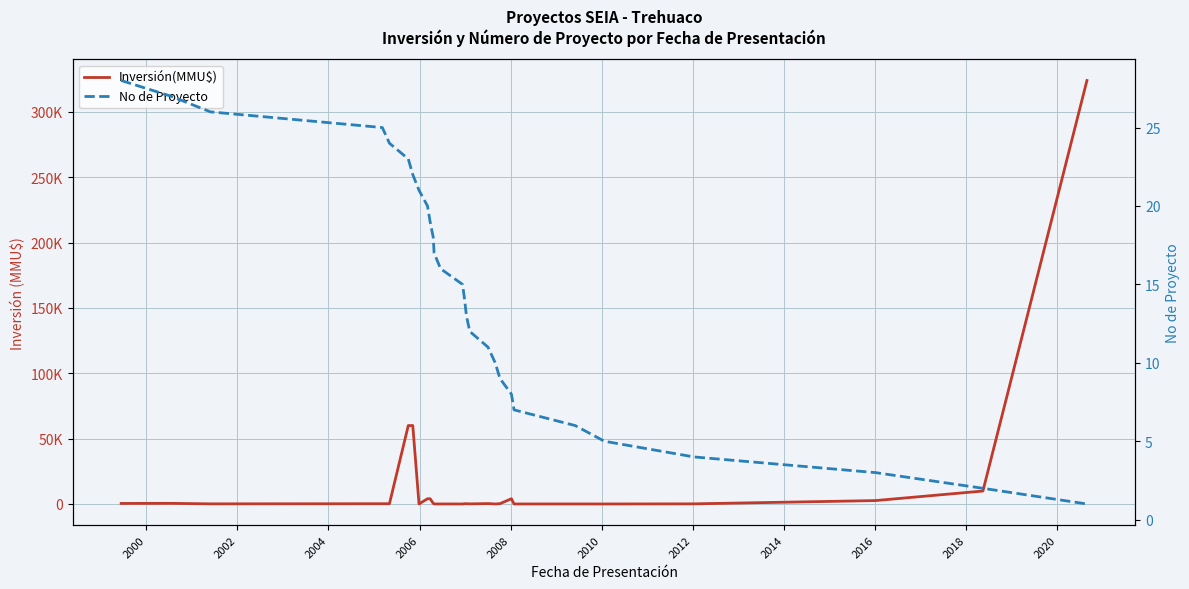

Reading left to right, list all the values displayed in this chart.

Inversión(MMU$): 410	480	100	200	200	60000	60000	0	4000	4000	500	0	22	0	200	200	80	300	10	234	4000	0	22	0	100	2600	9903	324020
No de Proyecto: 28	27	26	25	24	23	22	21	20	19	18	17	16	15	14	13	12	11	10	9	8	7	6	5	4	3	2	1